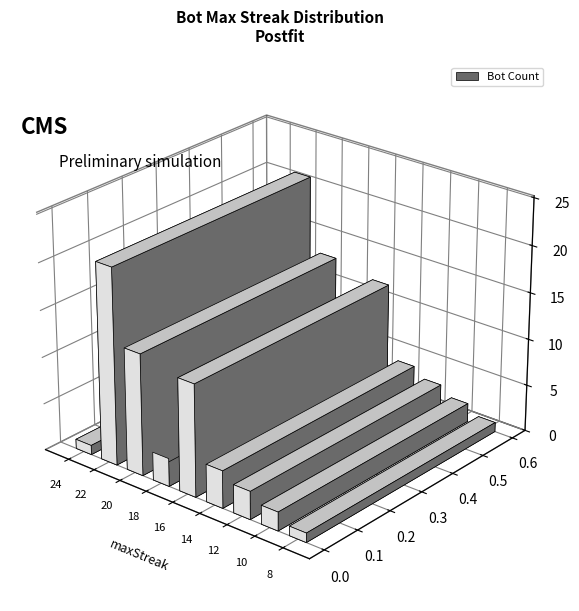

What is the average value?

7